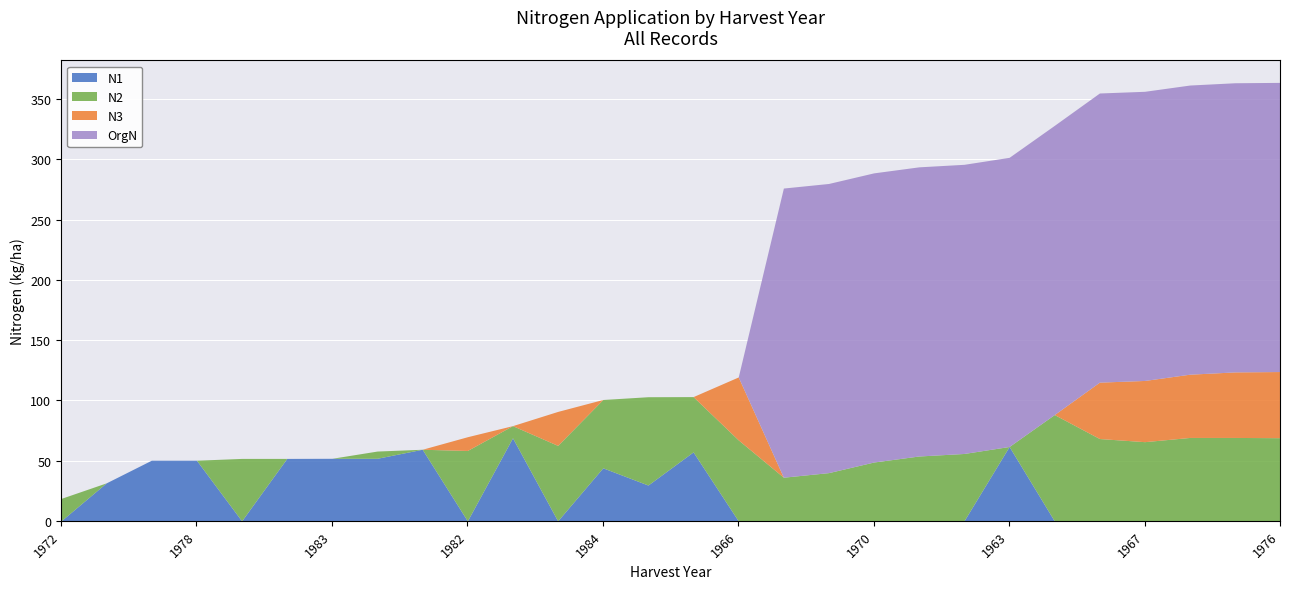

What is the spread (max minus min) of values at 1976?

240.0